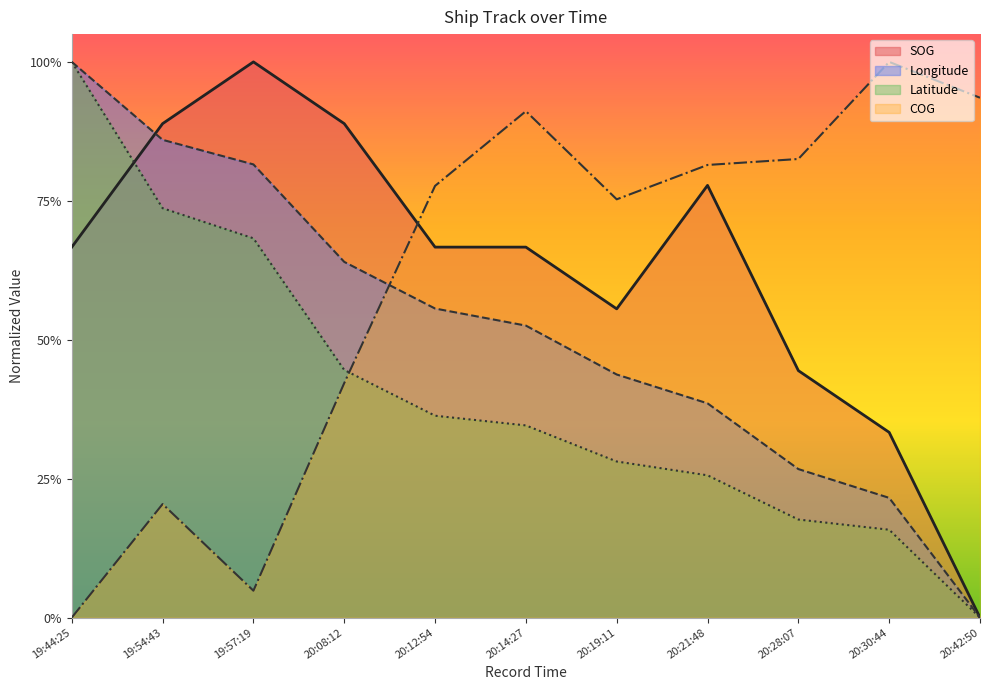

Rank the series by their maximum value, from lowest to highest.

SOG, COG, Longitude, Latitude